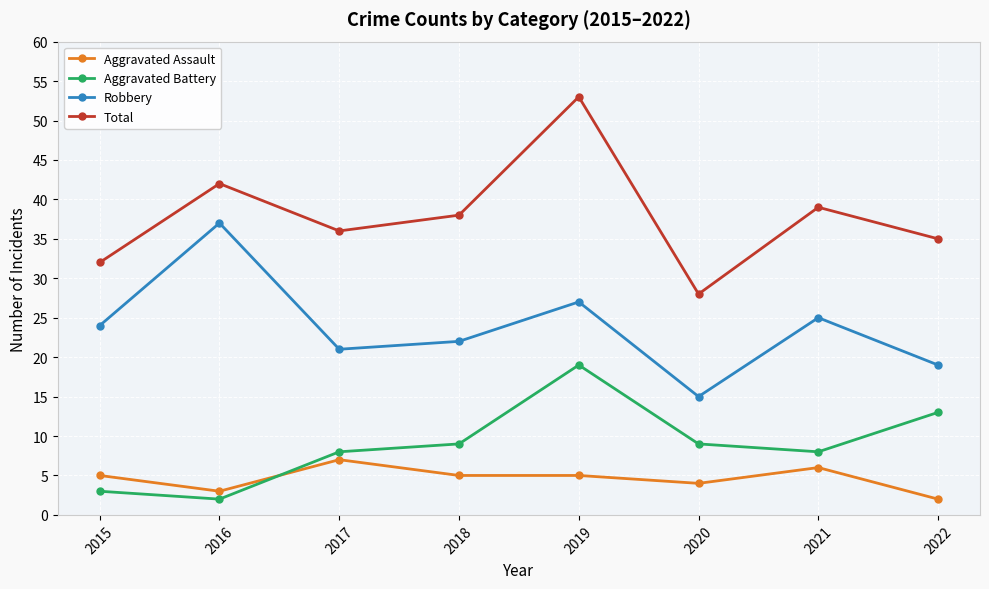

True or false: Robbery and Aggravated Assault intersect in this chart.

False